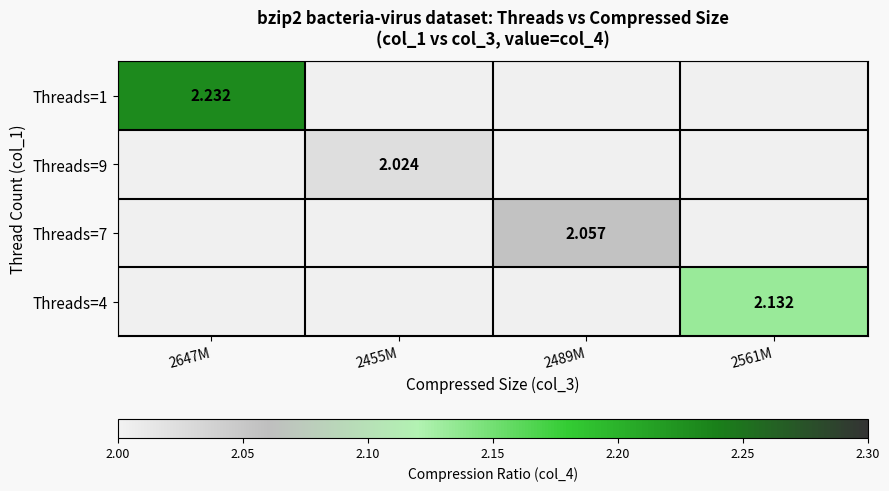

Which label corresponds to the smallest value in the chart?

2455M